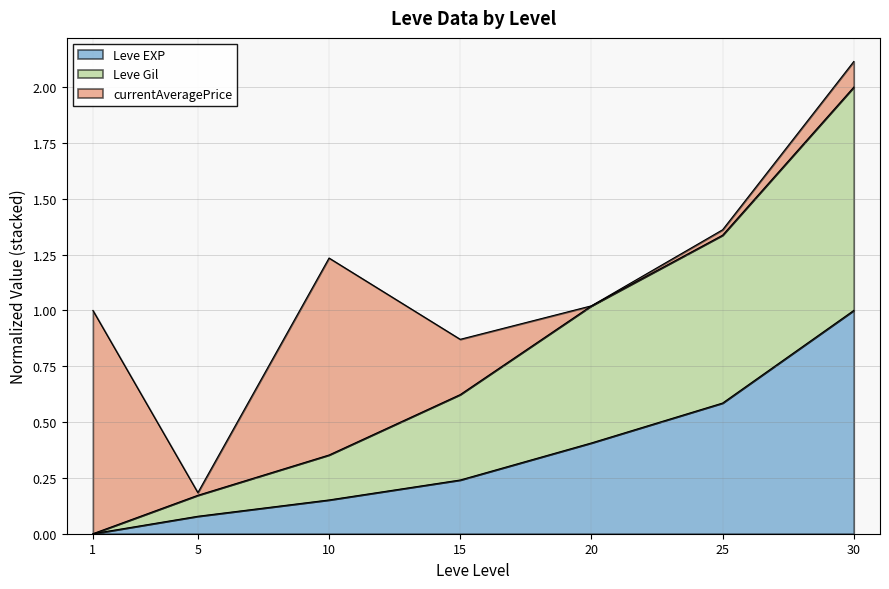

What are all the series names shown in the legend?

Leve EXP, Leve Gil, currentAveragePrice